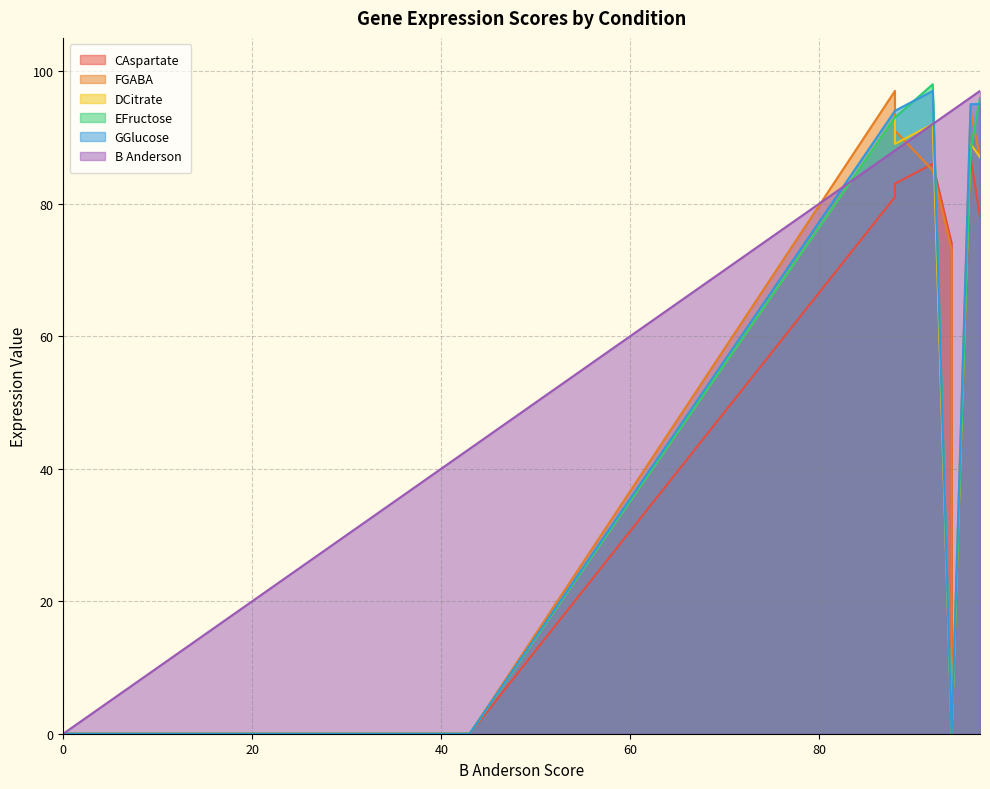

At which category does FGABA reach its first local peak?

2